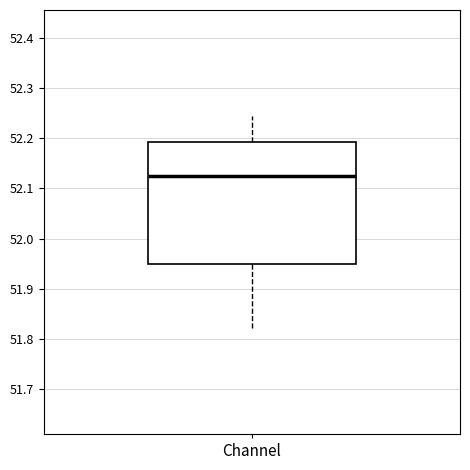

Where does the median line of the box for Channel sit on the y-axis? The values are not printed on the chart, so give them approximately, as read against the axis.

52.12